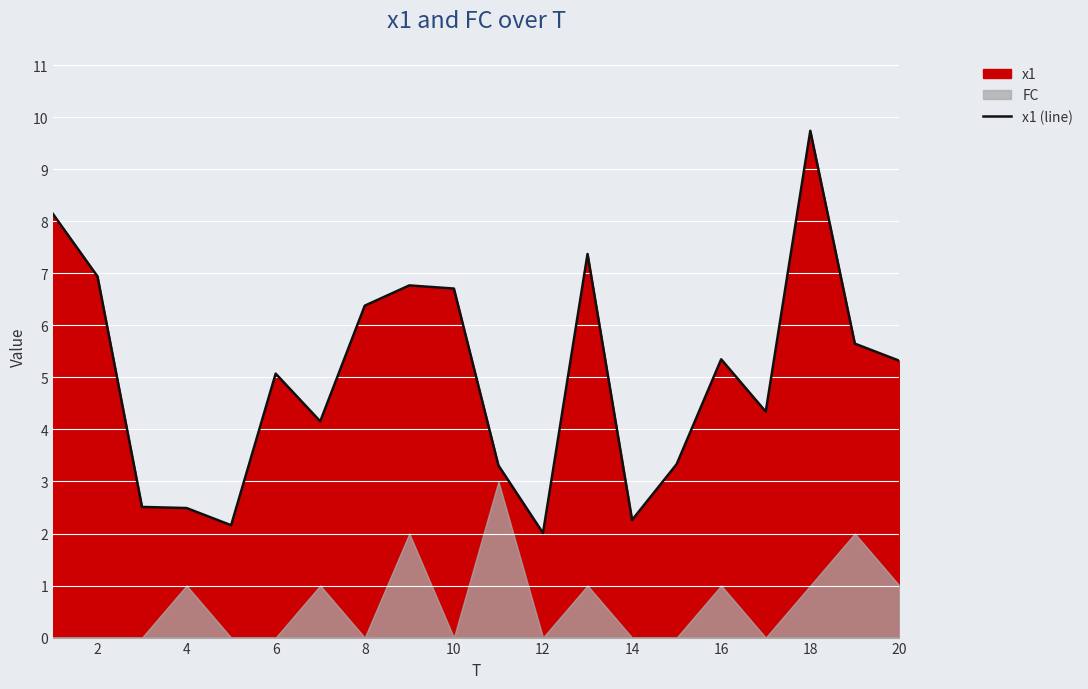

The value of x1 (line) at 2 is 6.9. True or false?

True